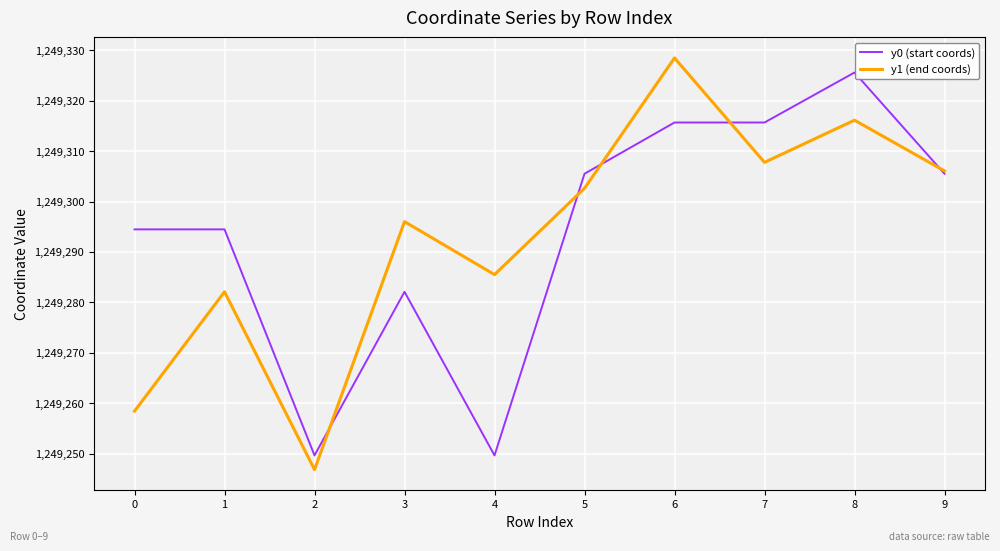

What are all the series names shown in the legend?

y0 (start coords), y1 (end coords)